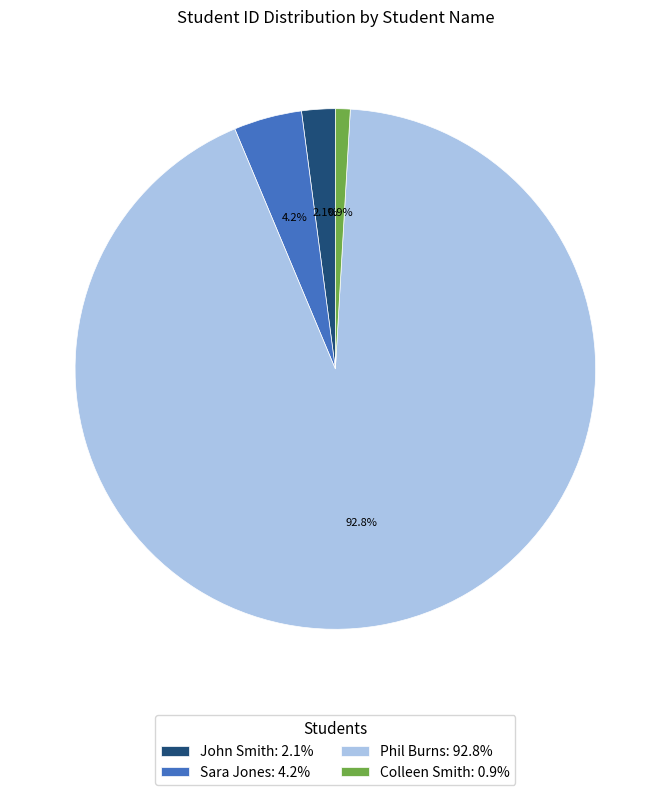

To the nearest percent, what is the average slice percentage?

25%